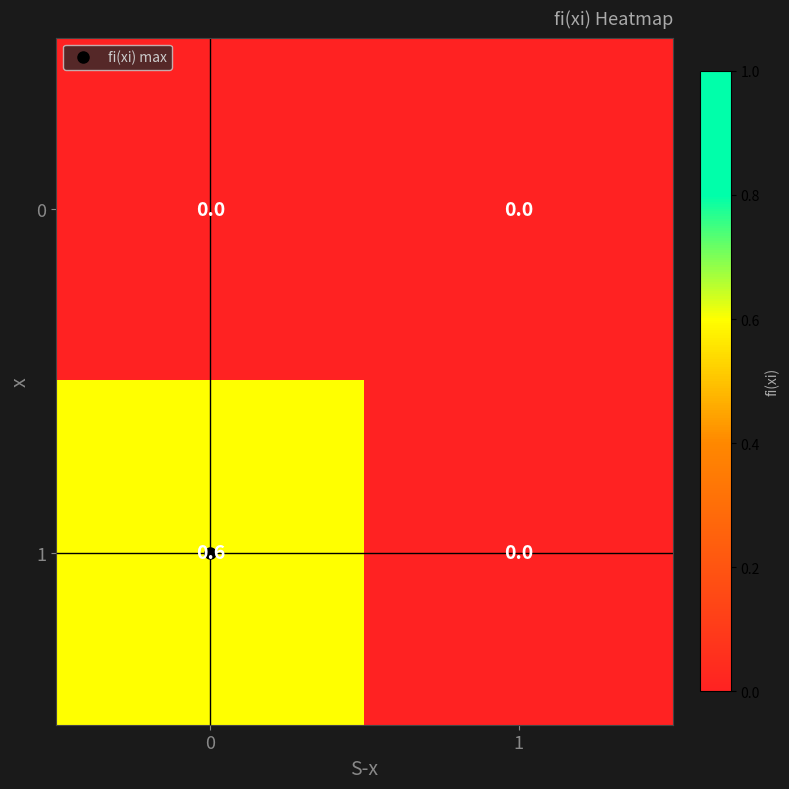

Is it true that 0 equals 0.0 at 0?

True